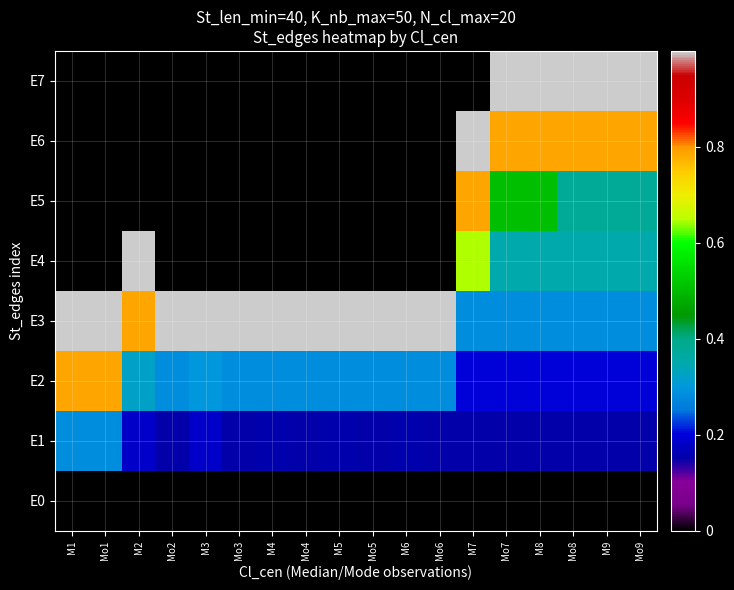

Reading right to left, list all the values displayed in this chart.

E0: Mo9=0.0	M9=0.0	Mo8=0.0	M8=0.0	Mo7=0.0	M7=0.0	Mo6=0.0	M6=0.0	Mo5=0.0	M5=0.0	Mo4=0.0	M4=0.0	Mo3=0.0	M3=0.0	Mo2=0.0	M2=0.0	Mo1=0.0	M1=0.0
E1: Mo9=0.1	M9=0.1	Mo8=0.1	M8=0.1	Mo7=0.1	M7=0.1	Mo6=0.1	M6=0.2	Mo5=0.1	M5=0.2	Mo4=0.1	M4=0.2	Mo3=0.1	M3=0.2	Mo2=0.1	M2=0.2	Mo1=0.3	M1=0.3
E2: Mo9=0.2	M9=0.2	Mo8=0.2	M8=0.2	Mo7=0.2	M7=0.2	Mo6=0.3	M6=0.3	Mo5=0.3	M5=0.3	Mo4=0.3	M4=0.3	Mo3=0.3	M3=0.3	Mo2=0.3	M2=0.3	Mo1=0.8	M1=0.8
E3: Mo9=0.3	M9=0.3	Mo8=0.3	M8=0.3	Mo7=0.3	M7=0.3	Mo6=1.0	M6=1.0	Mo5=1.0	M5=1.0	Mo4=1.0	M4=1.0	Mo3=1.0	M3=1.0	Mo2=1.0	M2=0.8	Mo1=1.0	M1=1.0
E4: Mo9=0.4	M9=0.4	Mo8=0.4	M8=0.4	Mo7=0.4	M7=0.6	Mo6=0.0	M6=0.0	Mo5=0.0	M5=0.0	Mo4=0.0	M4=0.0	Mo3=0.0	M3=0.0	Mo2=0.0	M2=1.0	Mo1=0.0	M1=0.0
E5: Mo9=0.4	M9=0.4	Mo8=0.4	M8=0.5	Mo7=0.5	M7=0.8	Mo6=0.0	M6=0.0	Mo5=0.0	M5=0.0	Mo4=0.0	M4=0.0	Mo3=0.0	M3=0.0	Mo2=0.0	M2=0.0	Mo1=0.0	M1=0.0
E6: Mo9=0.8	M9=0.8	Mo8=0.8	M8=0.8	Mo7=0.8	M7=1.0	Mo6=0.0	M6=0.0	Mo5=0.0	M5=0.0	Mo4=0.0	M4=0.0	Mo3=0.0	M3=0.0	Mo2=0.0	M2=0.0	Mo1=0.0	M1=0.0
E7: Mo9=1.0	M9=1.0	Mo8=1.0	M8=1.0	Mo7=1.0	M7=0.0	Mo6=0.0	M6=0.0	Mo5=0.0	M5=0.0	Mo4=0.0	M4=0.0	Mo3=0.0	M3=0.0	Mo2=0.0	M2=0.0	Mo1=0.0	M1=0.0